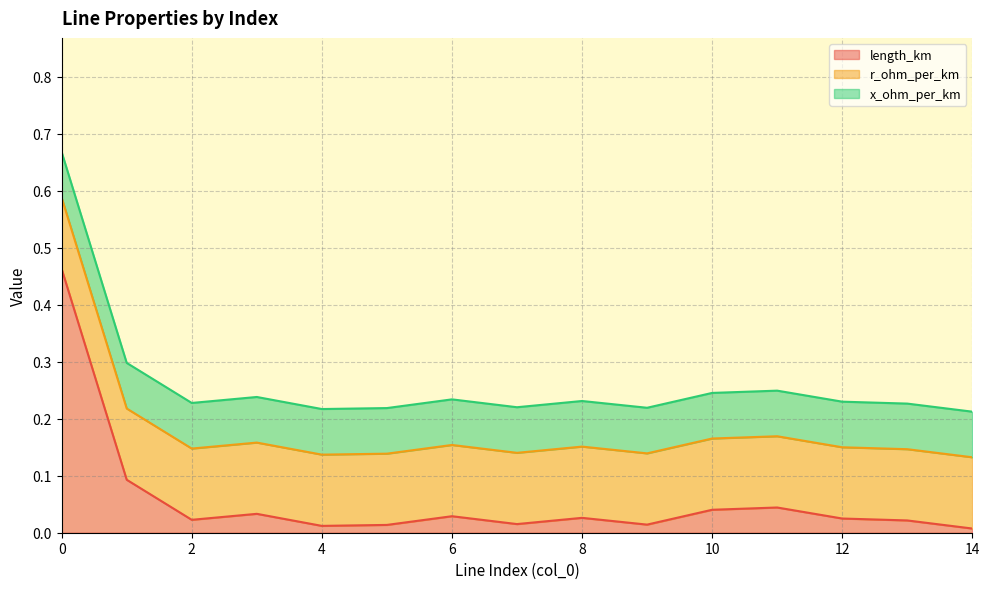

Rank the series at 3 from highest to lowest value.

r_ohm_per_km, x_ohm_per_km, length_km